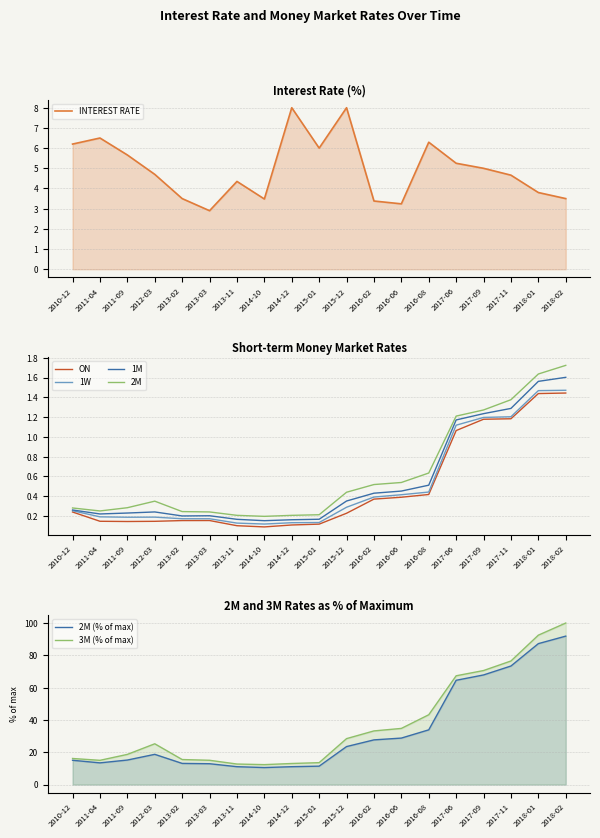

What is the label of the 7th point from the right?

2016-06